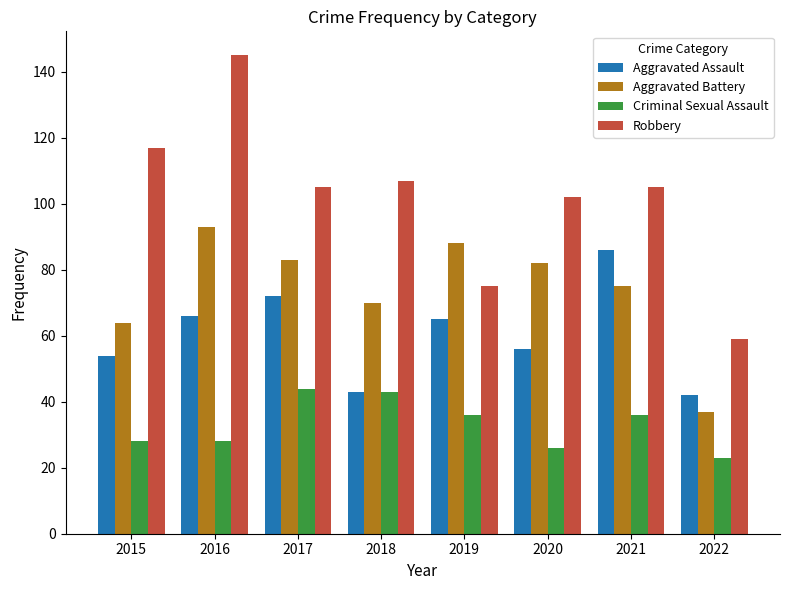

Is it true that Criminal Sexual Assault equals 36 at 2019?

True